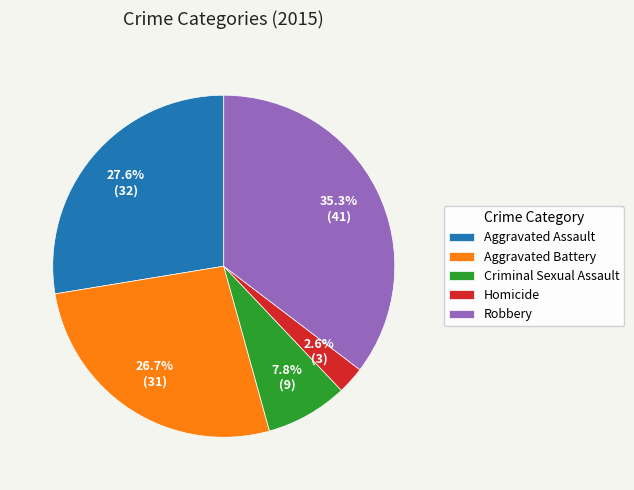

What portion of the pie excludes Criminal Sexual Assault?

92.2%